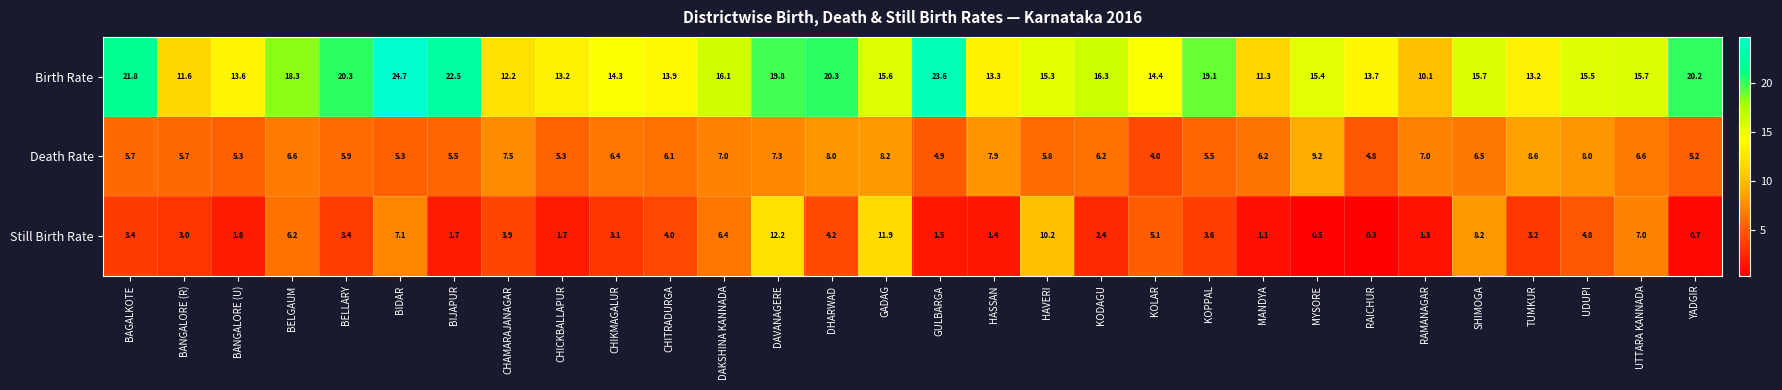

What is the highest value of the Birth Rate series?

24.7